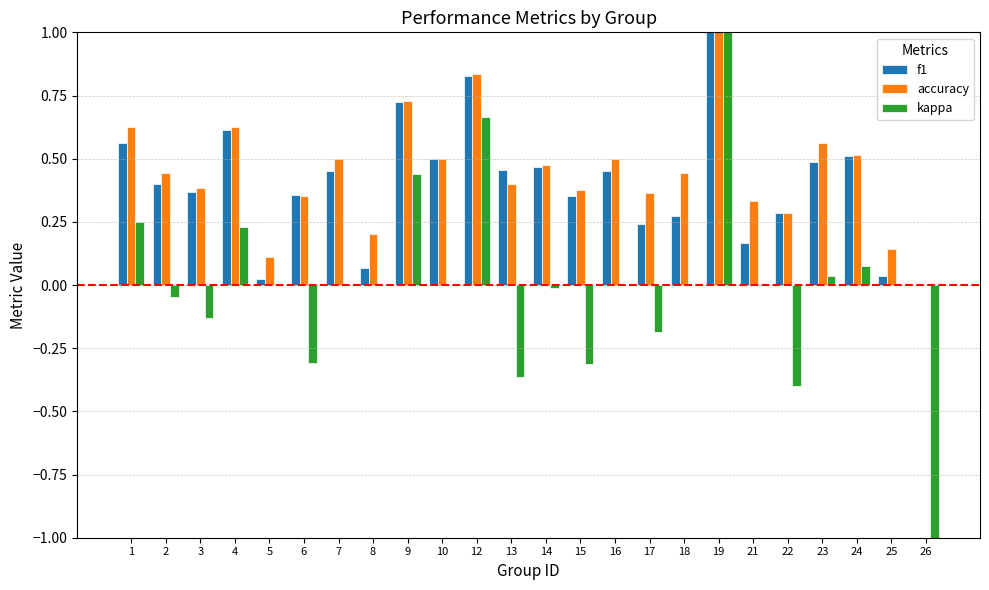

The kappa series shows 0.0 at 5. True or false?

True